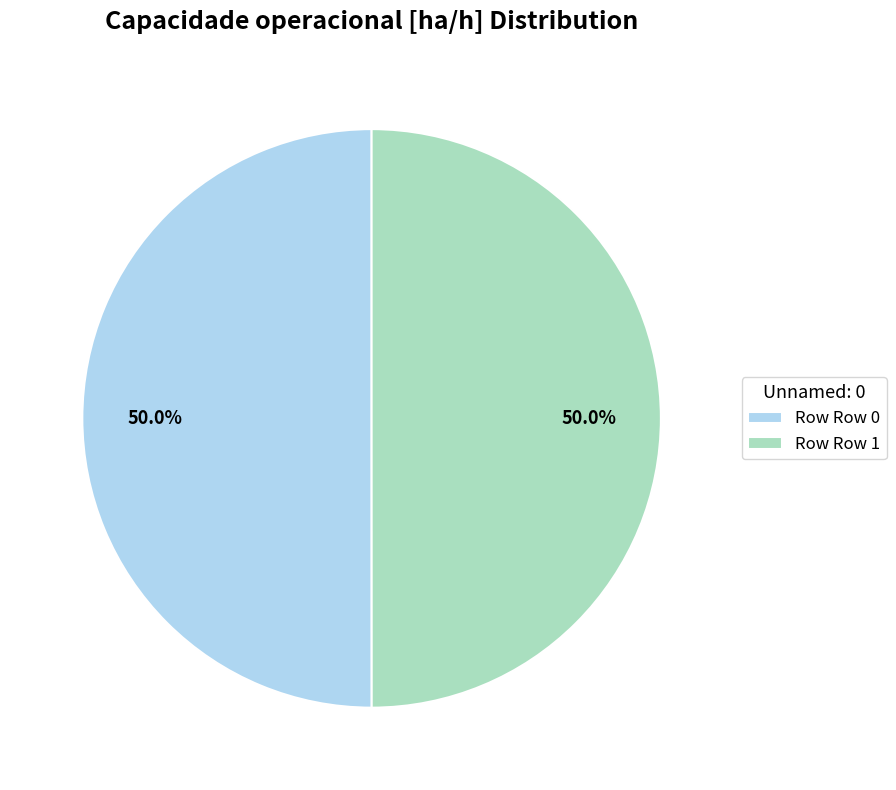

To the nearest percent, what is the average slice percentage?

50%